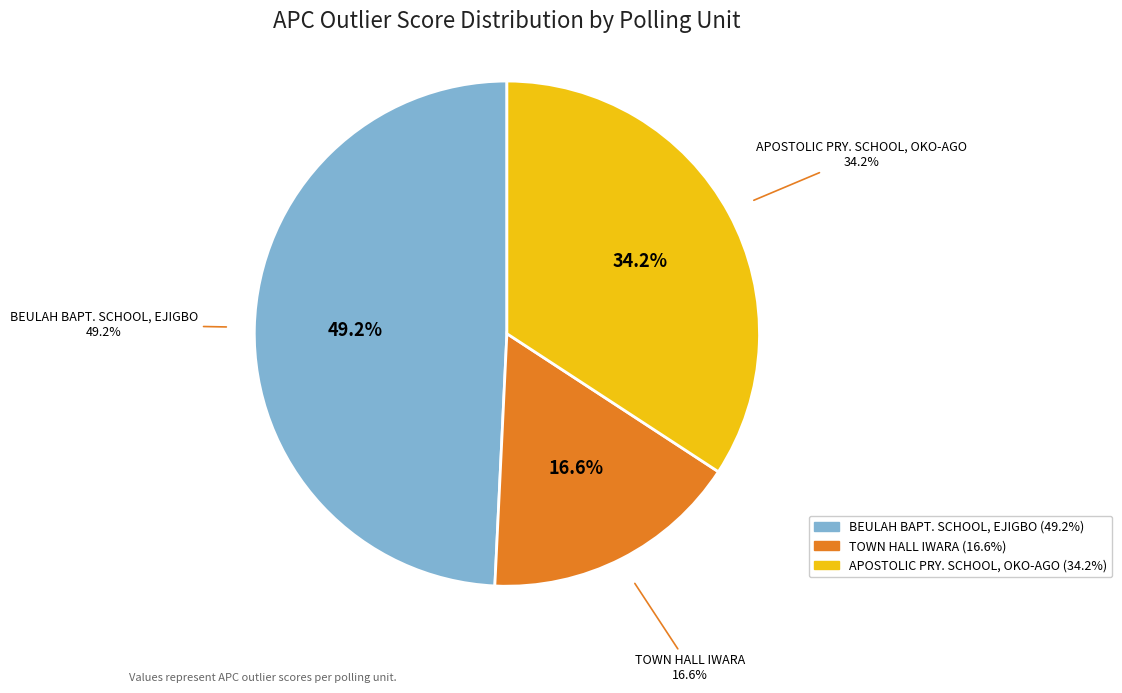

To the nearest percent, what is the average slice percentage?

33%